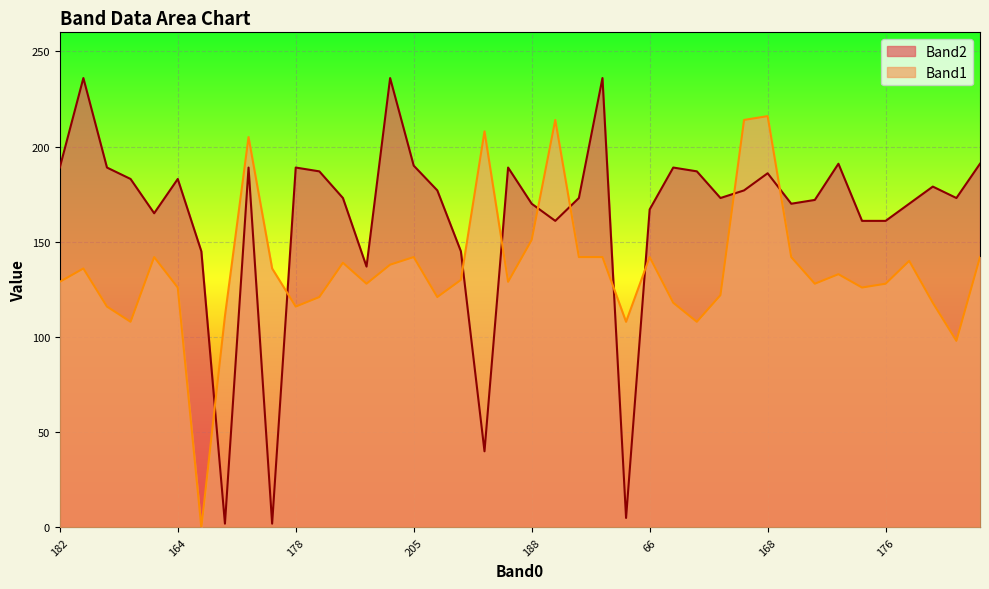

The Band2 series shows 236 at 179. True or false?

True